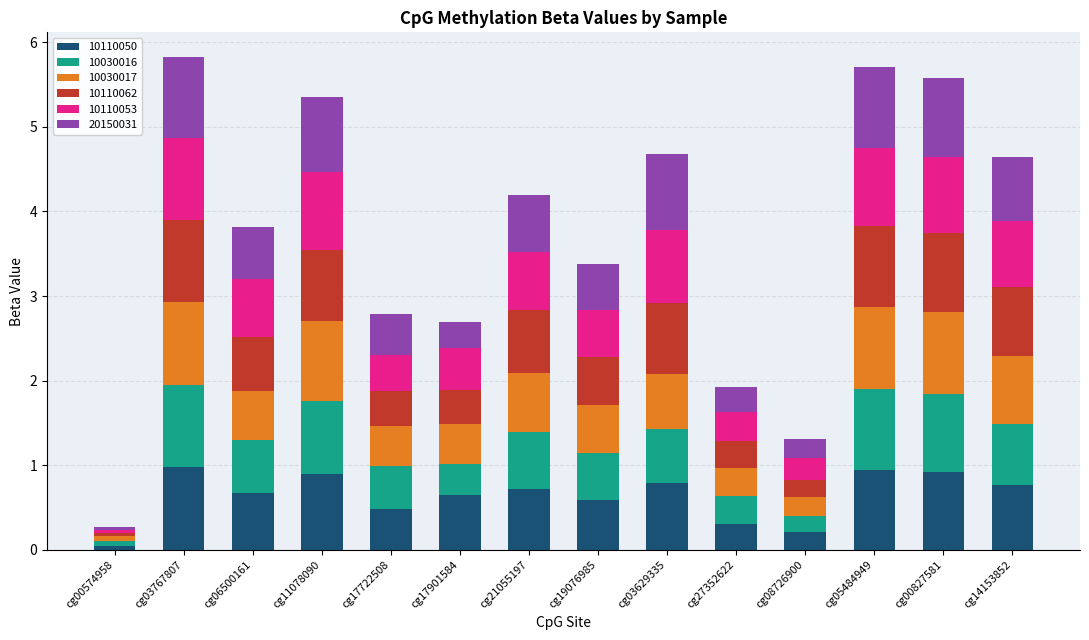

Which category has the lowest value in the 10110050 series?

cg00574958